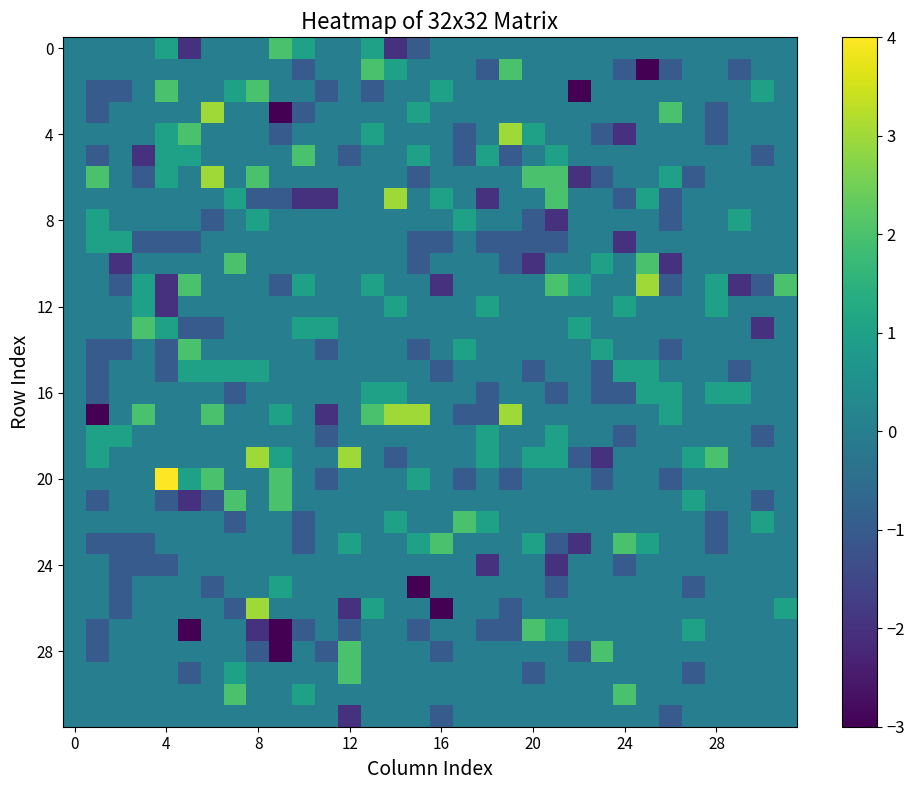

How many distinct data groups are displayed?

32